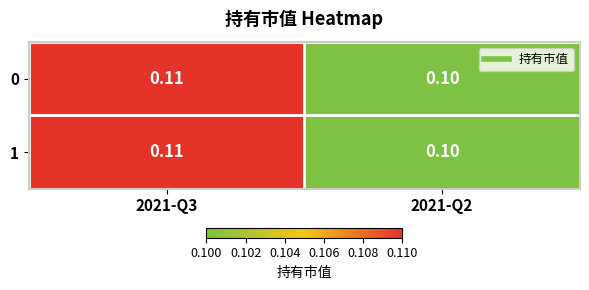

What is the total value across all series at 2021-Q2?

0.2